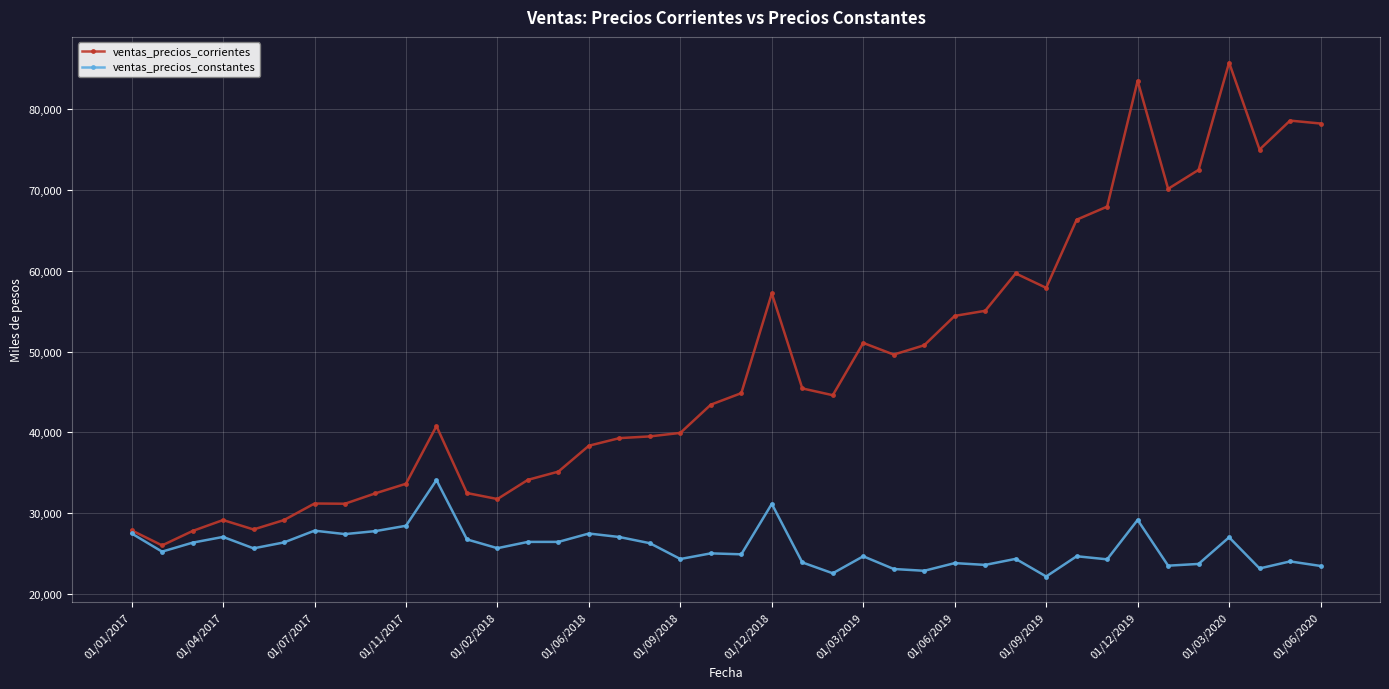

What is the maximum value for ventas_precios_constantes?

34084.5